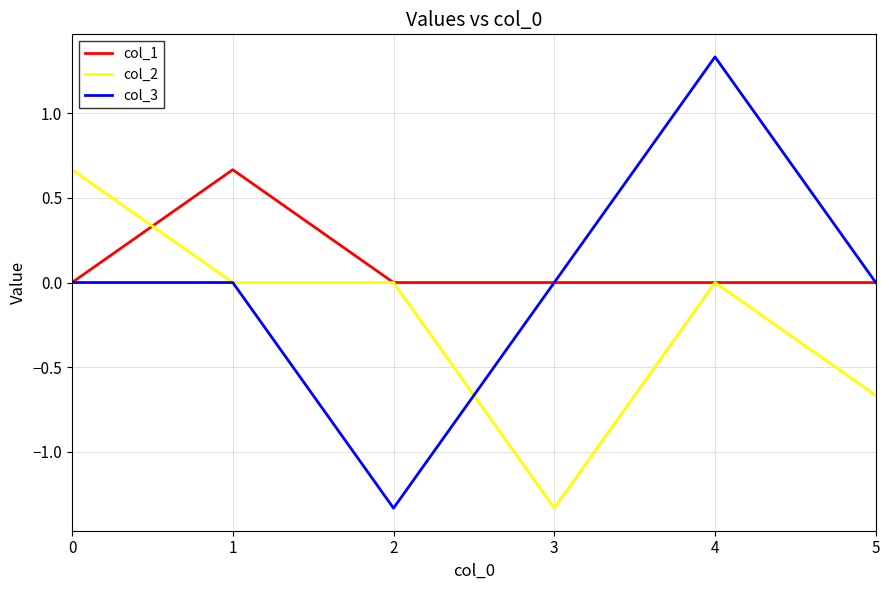

Which category has the highest value across all series?

4